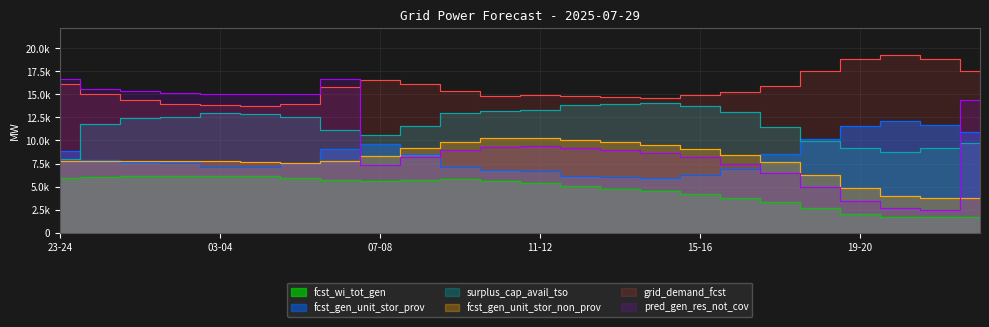

Does the chart display data point markers on the line(s)?

No